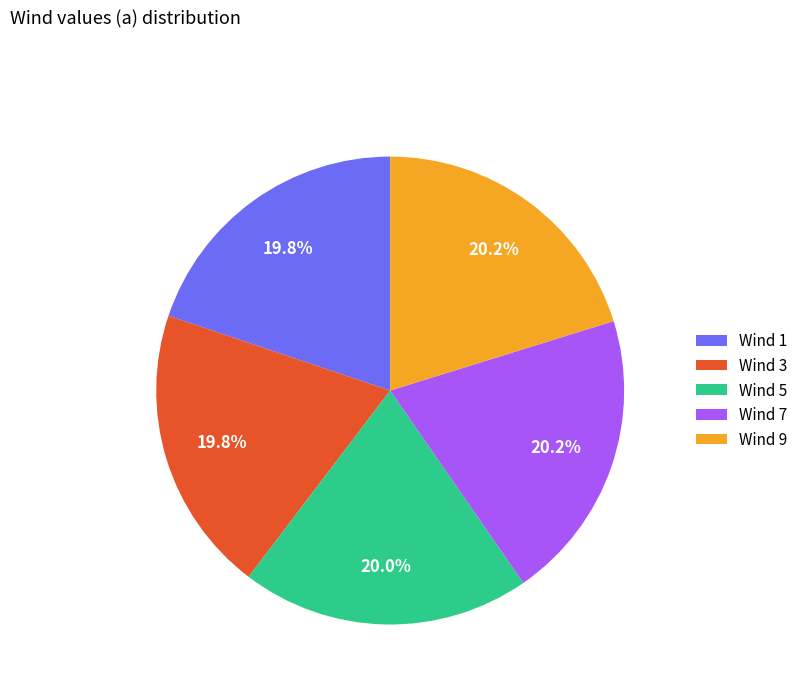

How many slices are in this pie chart?

5